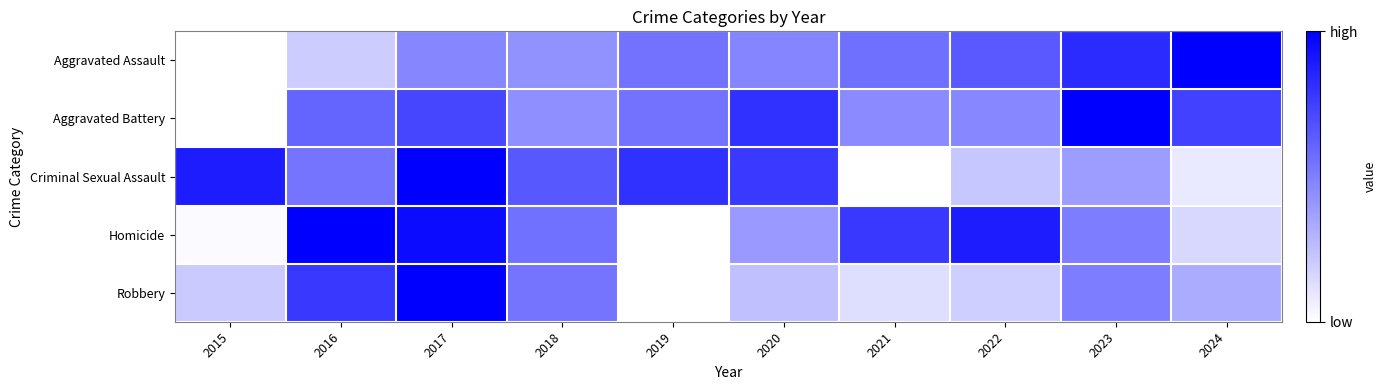

Which series has the widest spread of values?

Aggravated Assault